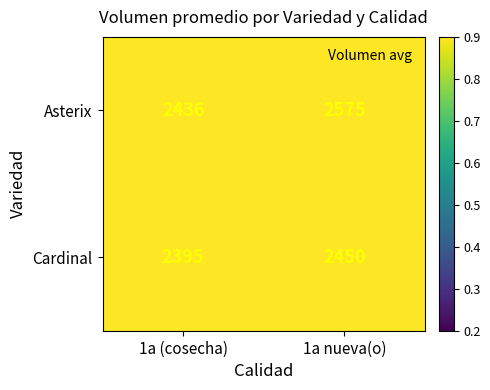

Read the Cardinal value at 1a (cosecha).

2395